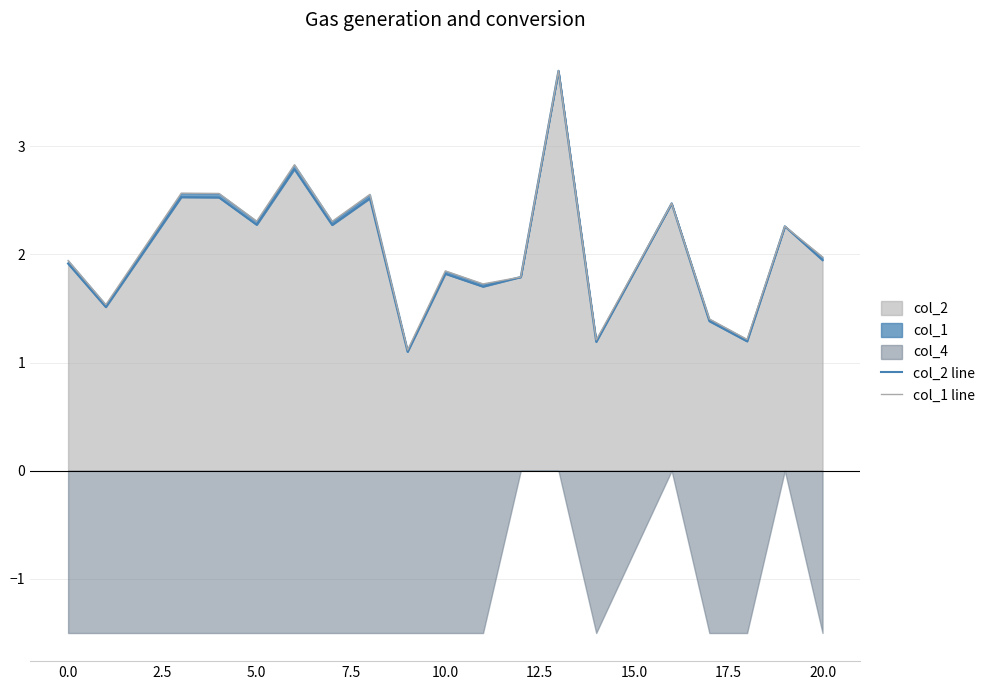

True or false: col_2 line and col_1 line intersect in this chart.

False